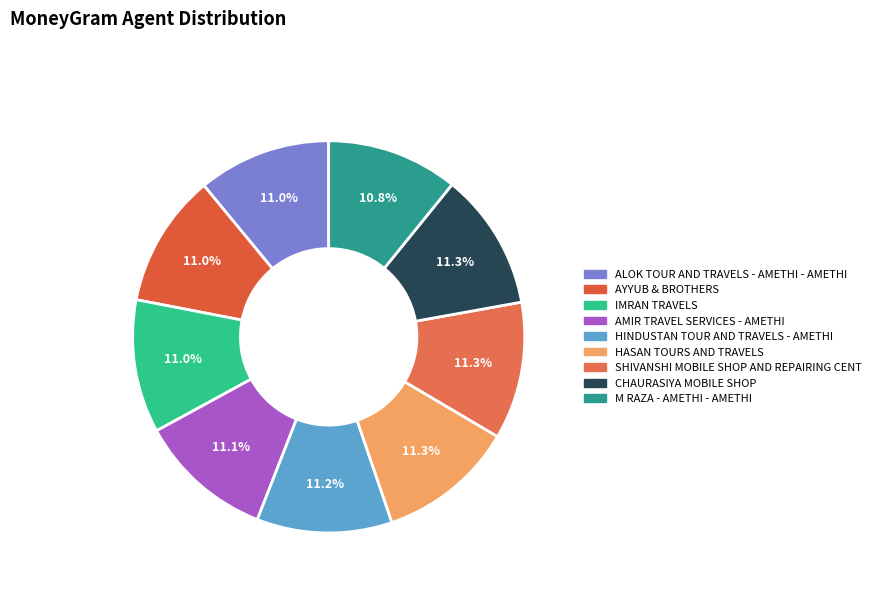

Which has a higher value, AMIR TRAVEL SERVICES - AMETHI or HASAN TOURS AND TRAVELS?

HASAN TOURS AND TRAVELS